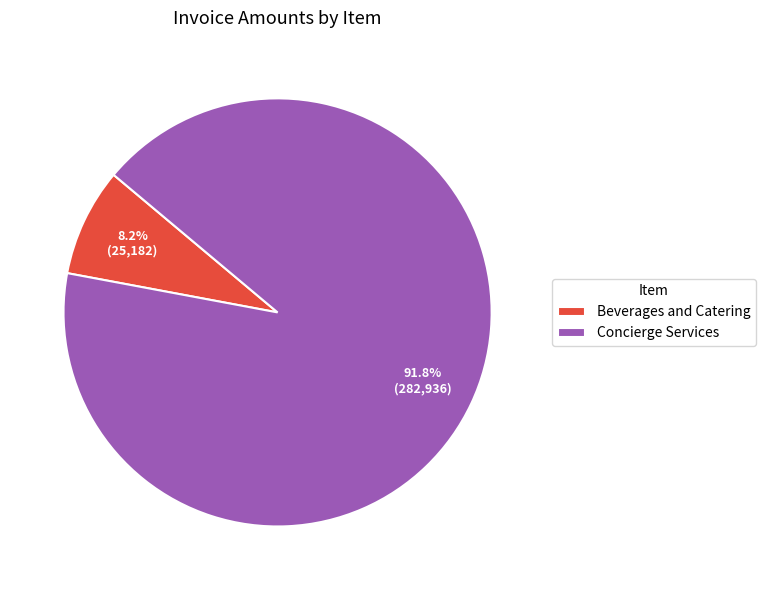

How much of the chart is everything except Concierge Services?

8.2%